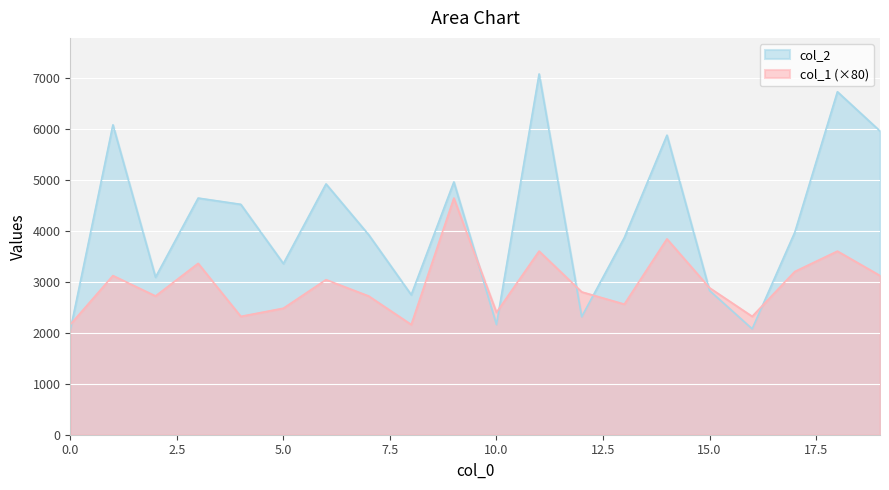

Which category has the highest value in the col_1 series?

9